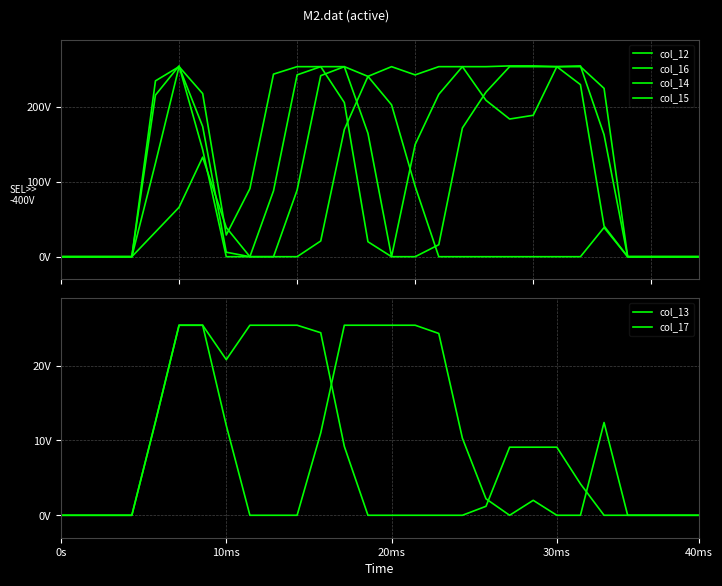

Which series ends up on top after the final intersection of col_17 and col_13?

col_13